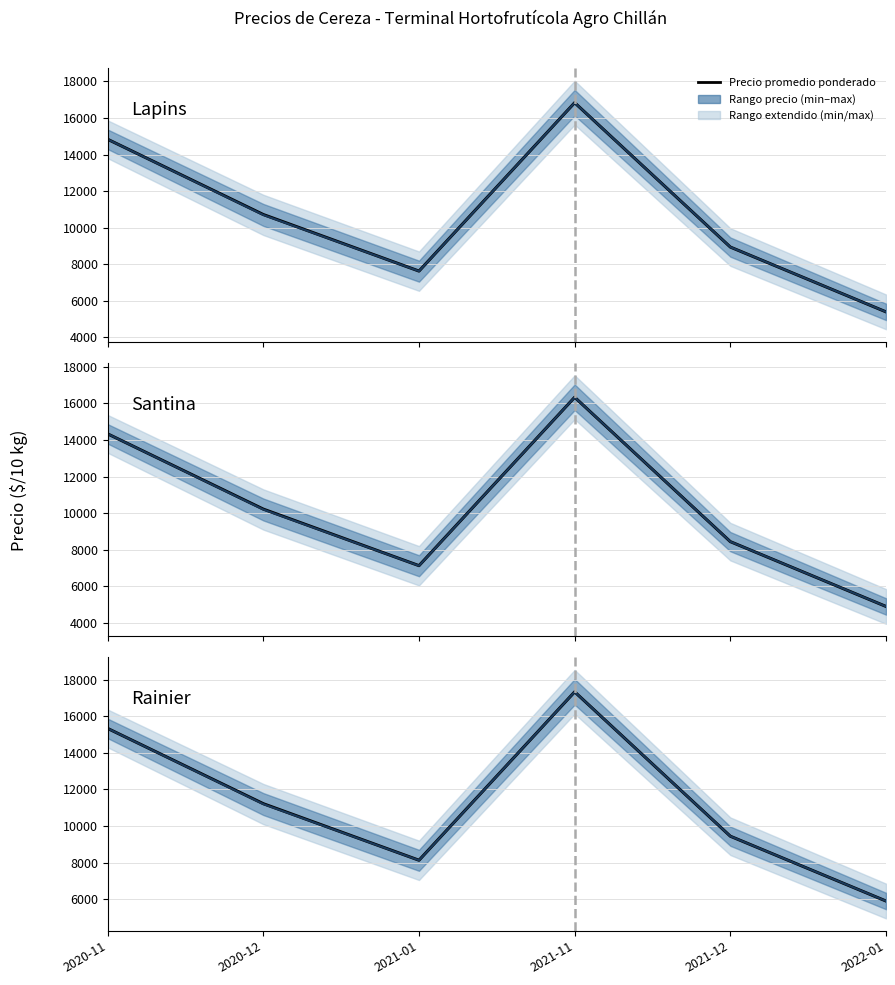

Which category has the lowest value in the Lapins series?

2022-01